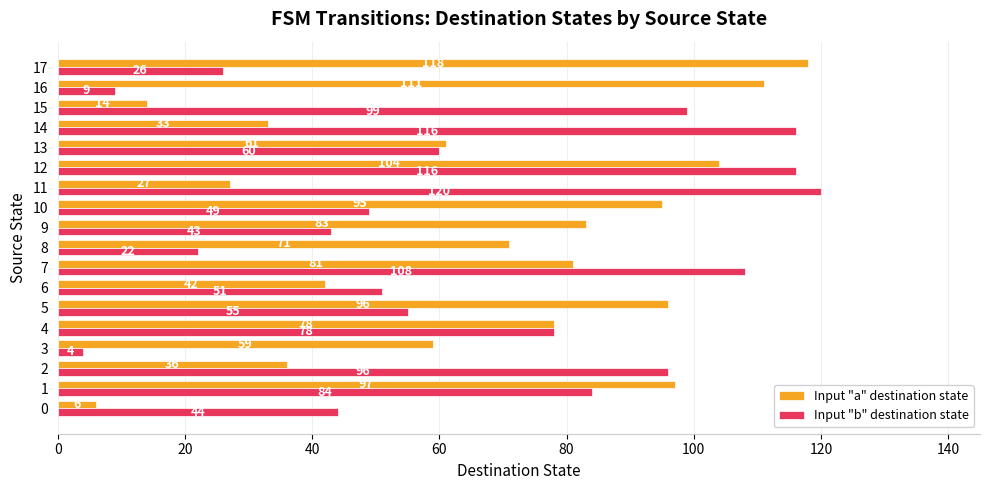

What is the sum of the Input "b" destination state values at 0 and 8?

66